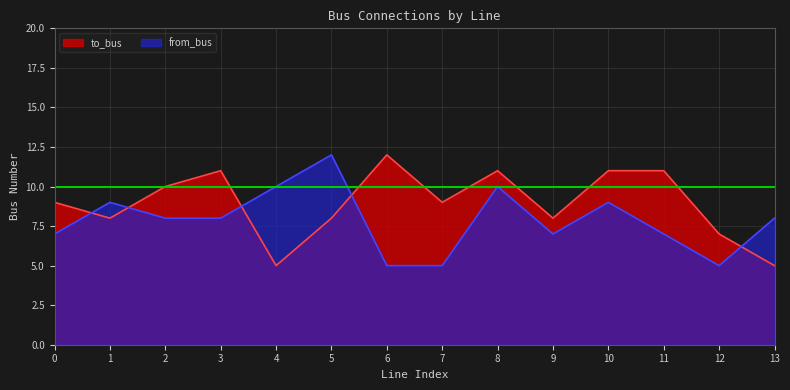

True or false: from_bus and to_bus intersect in this chart.

True